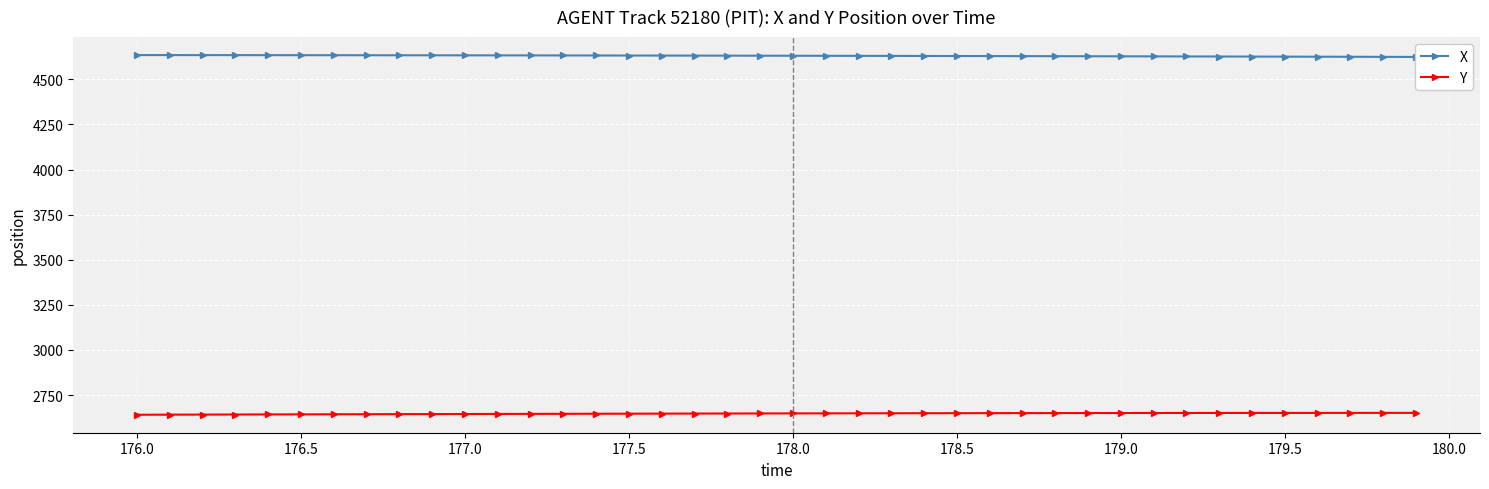

What is the lowest value of the Y series?

2640.9